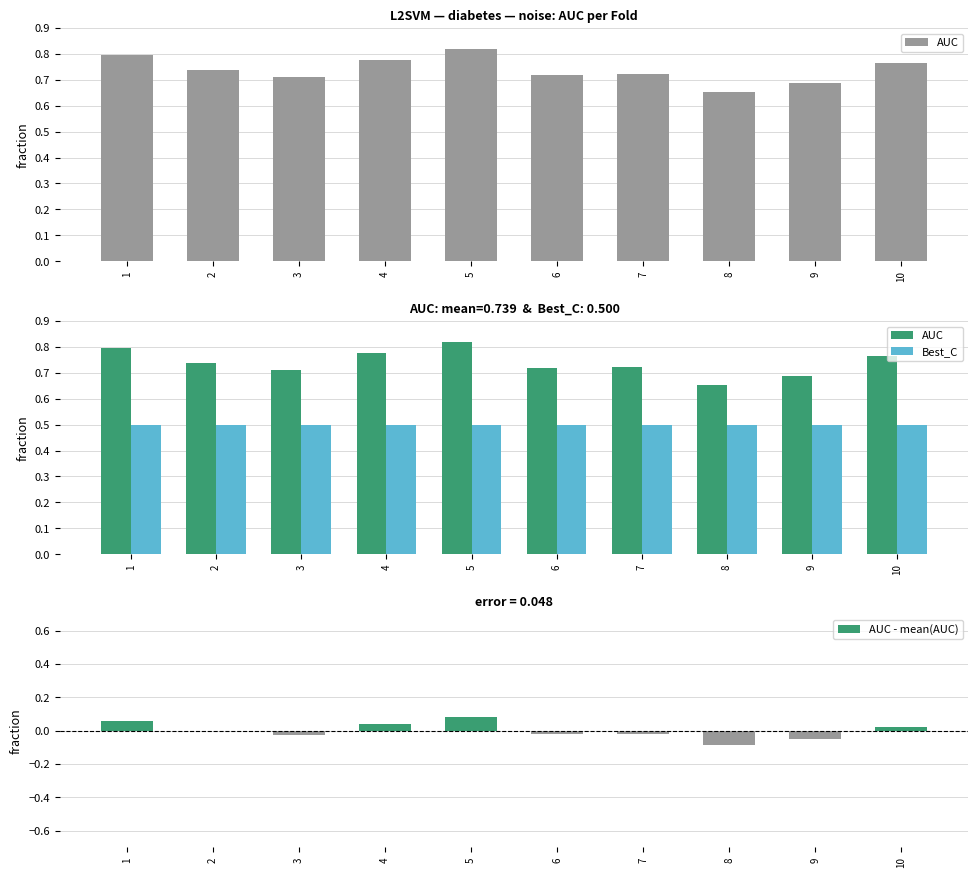

At which label is AUC closest to 0?

8